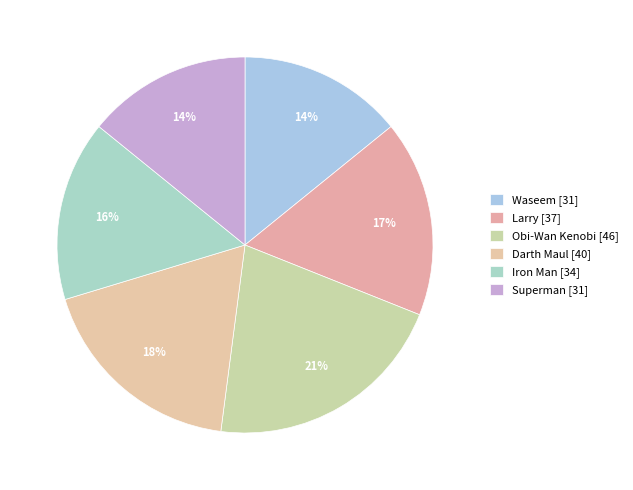

The Iron Man slice represents 6% of the pie. True or false?

False